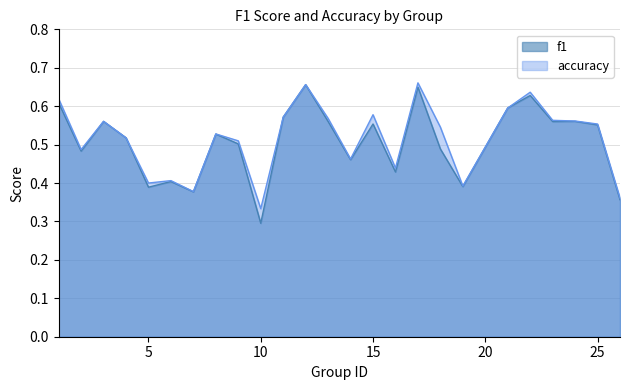

Which series has the widest spread of values?

f1